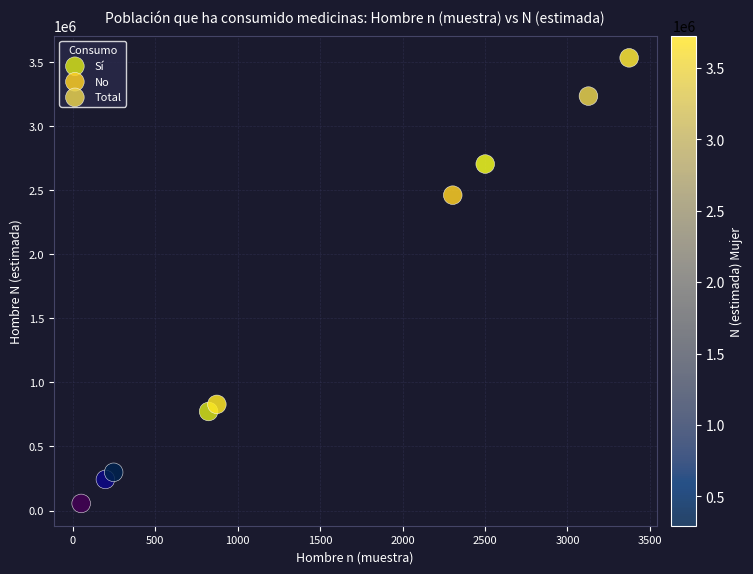

Which series has the widest spread of Y values?

Total